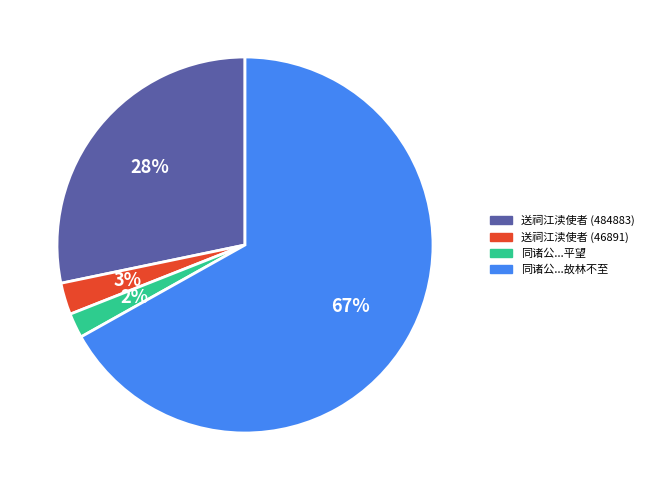

Is there any slice that represents more than half of the pie?

Yes